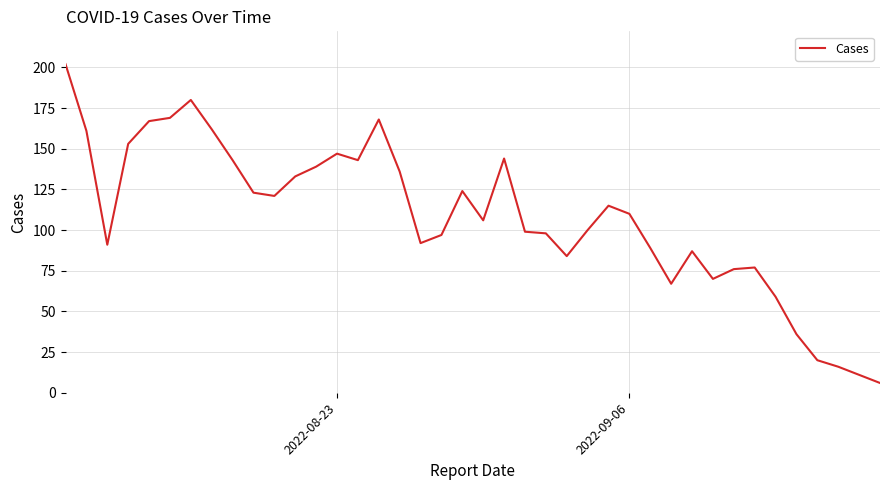

How many lines are shown in the chart?

1